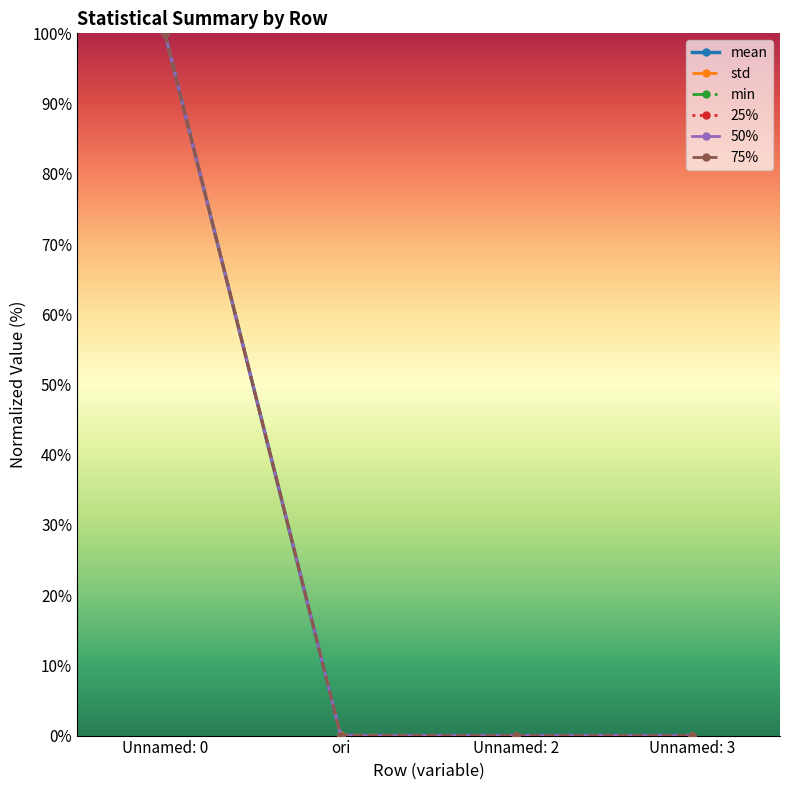

Is this an area chart (filled region under the line)?

No